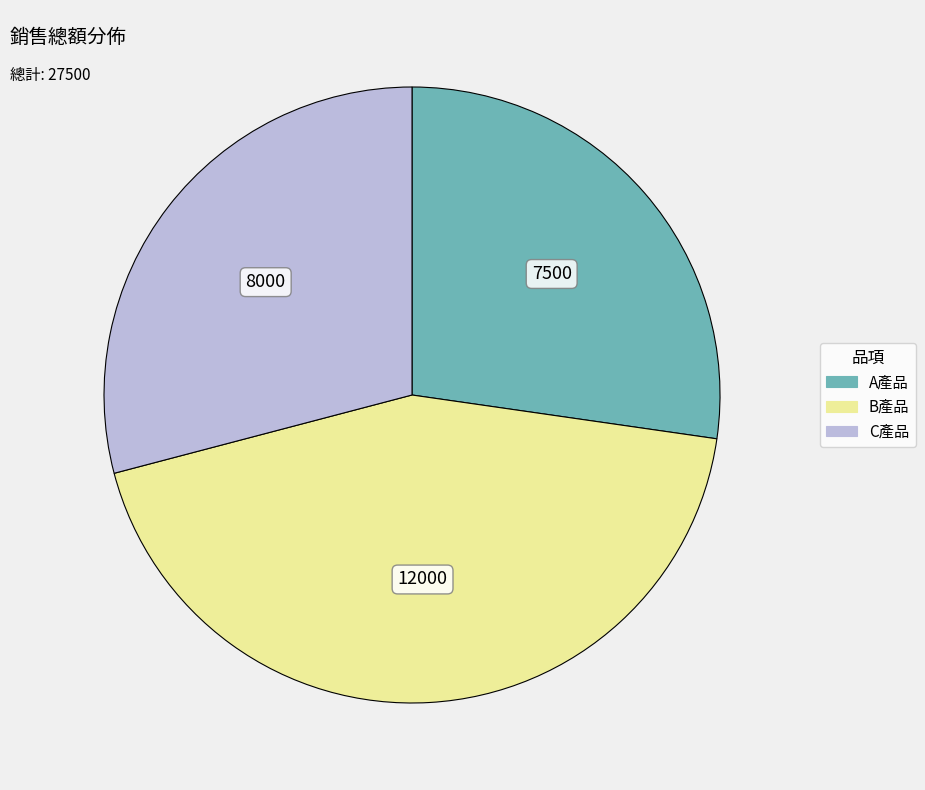

Which slice is the smallest?

A產品